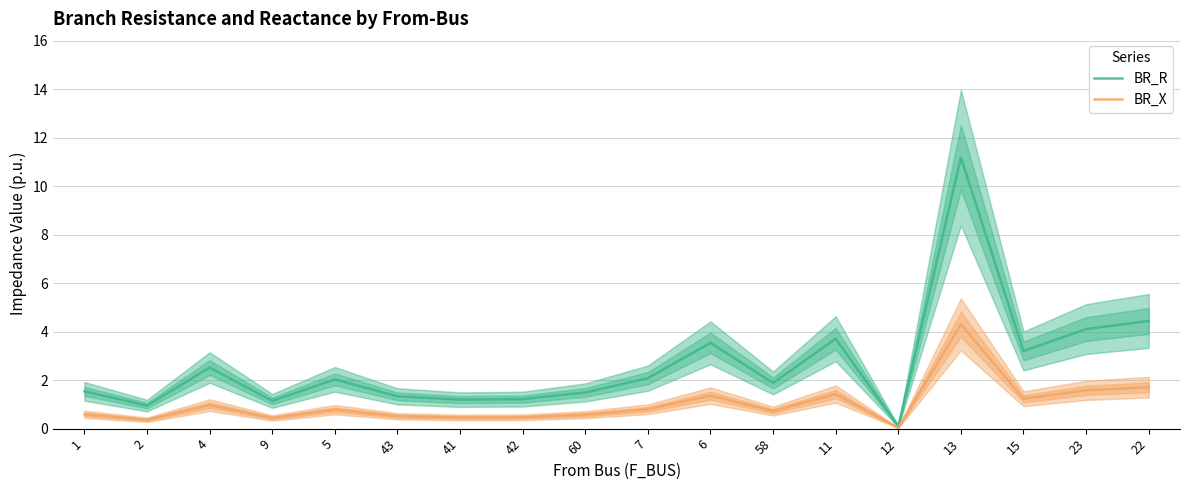

The BR_X series shows 0.5 at 42. True or false?

True